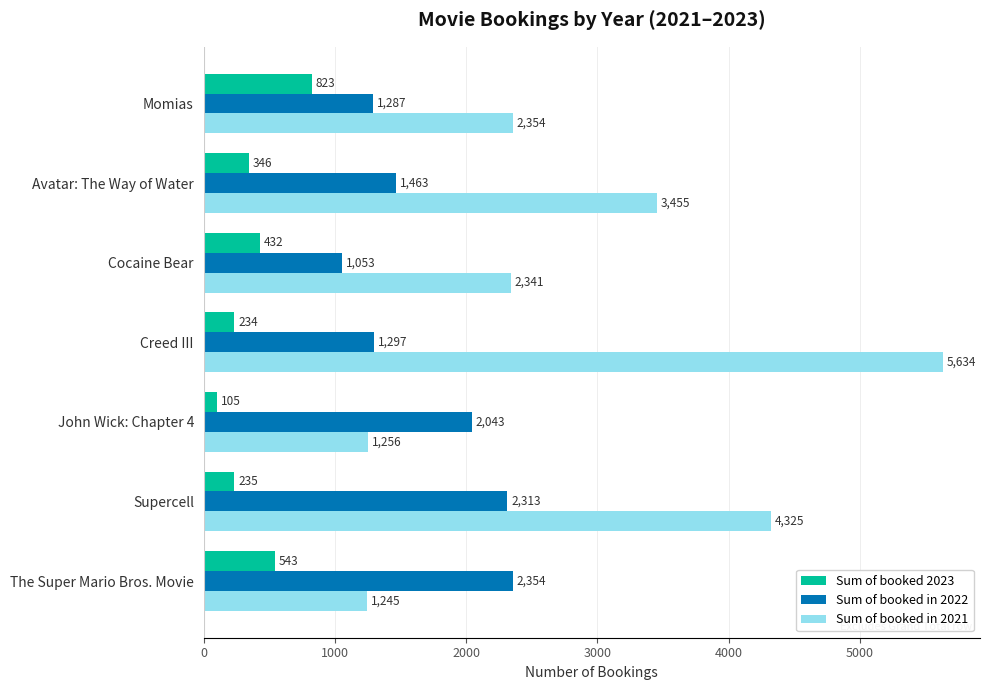

Between Supercell and The Super Mario Bros. Movie, which series saw the biggest shift?

Sum of booked in 2021